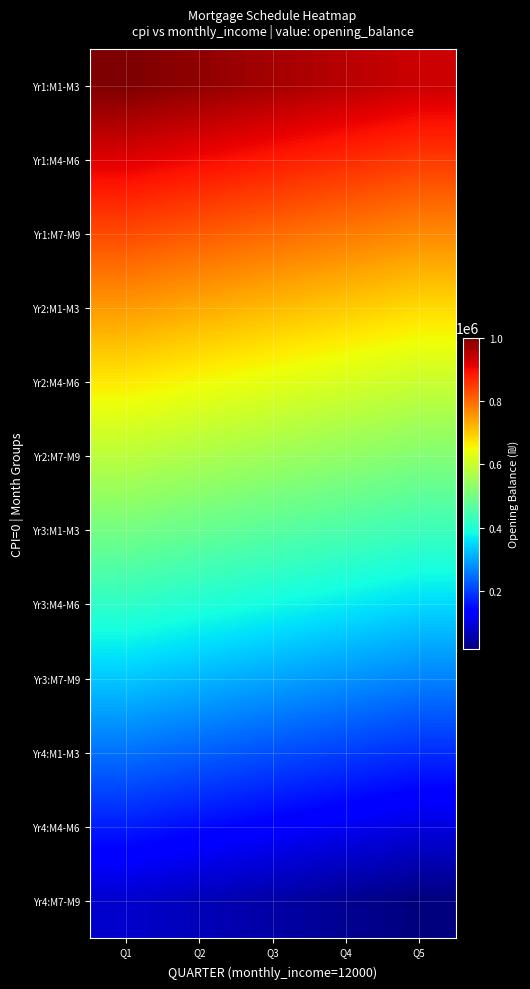

How many data points does each series have?

5